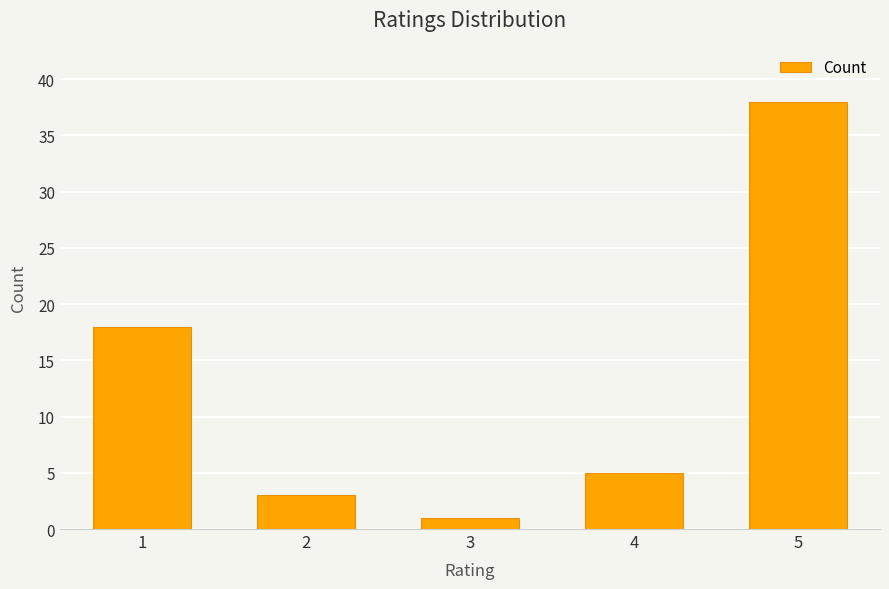

What is the value of the 2nd bar from the left?

3